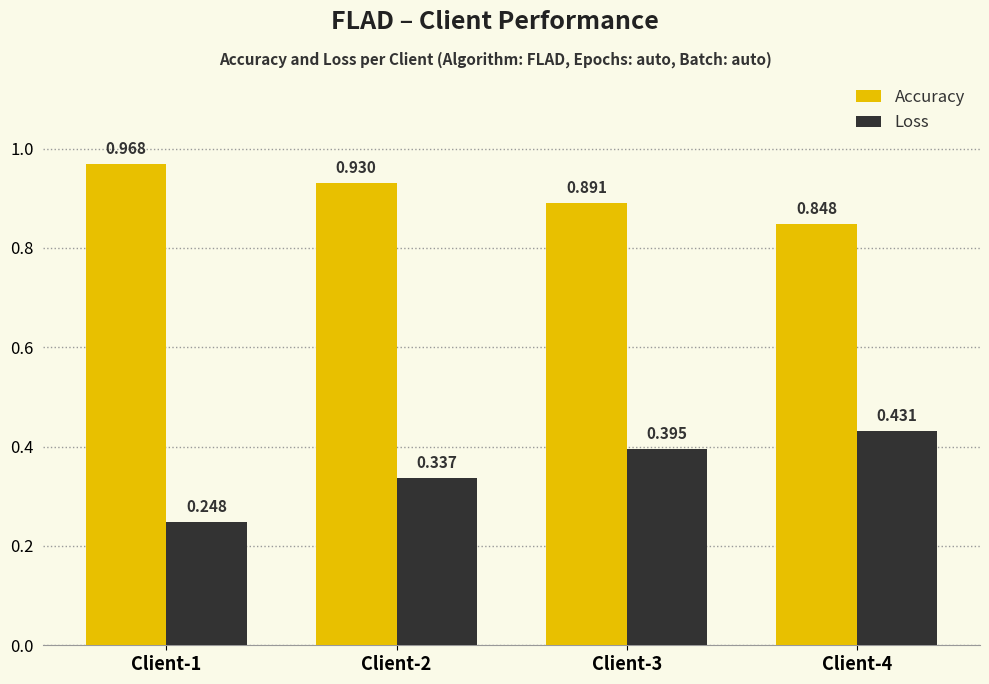

Where is Accuracy nearest to the value 0?

Client-4